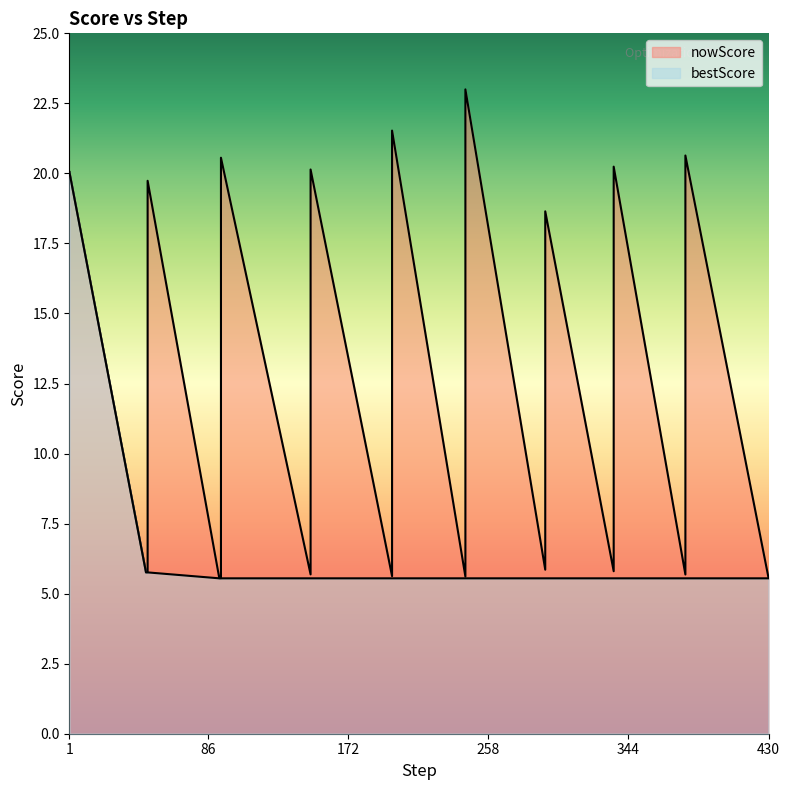

Read the nowScore value at 1.

20.0